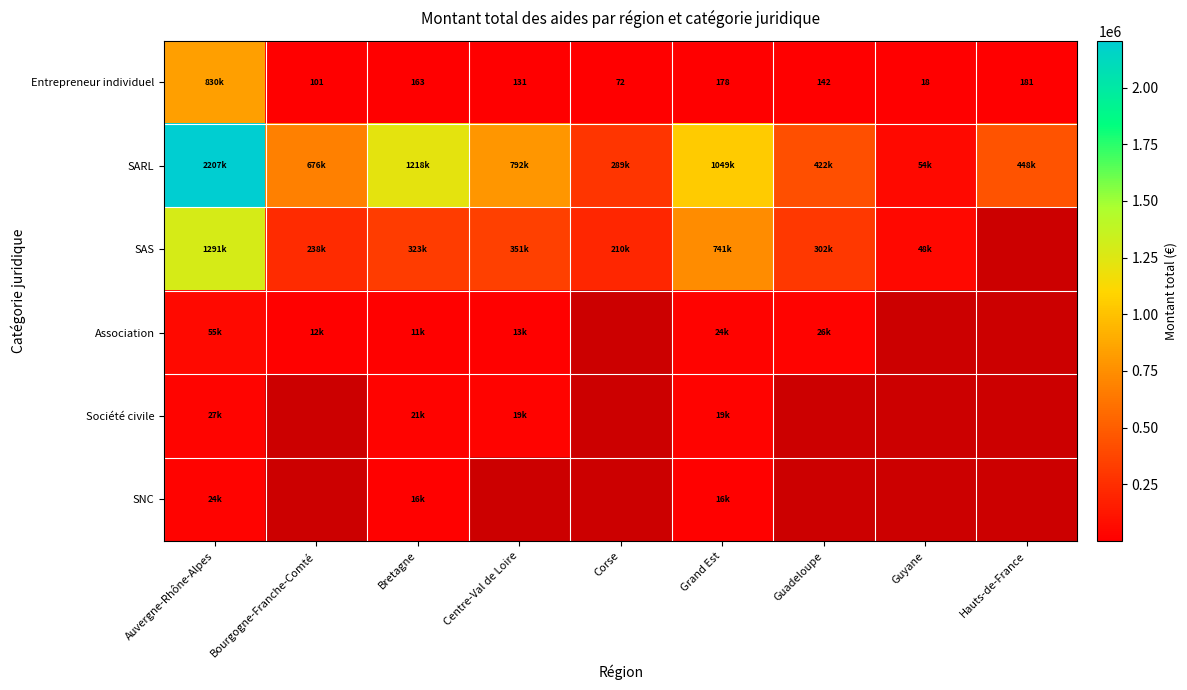

What is the spread (max minus min) of values at Bretagne?

1217591.0